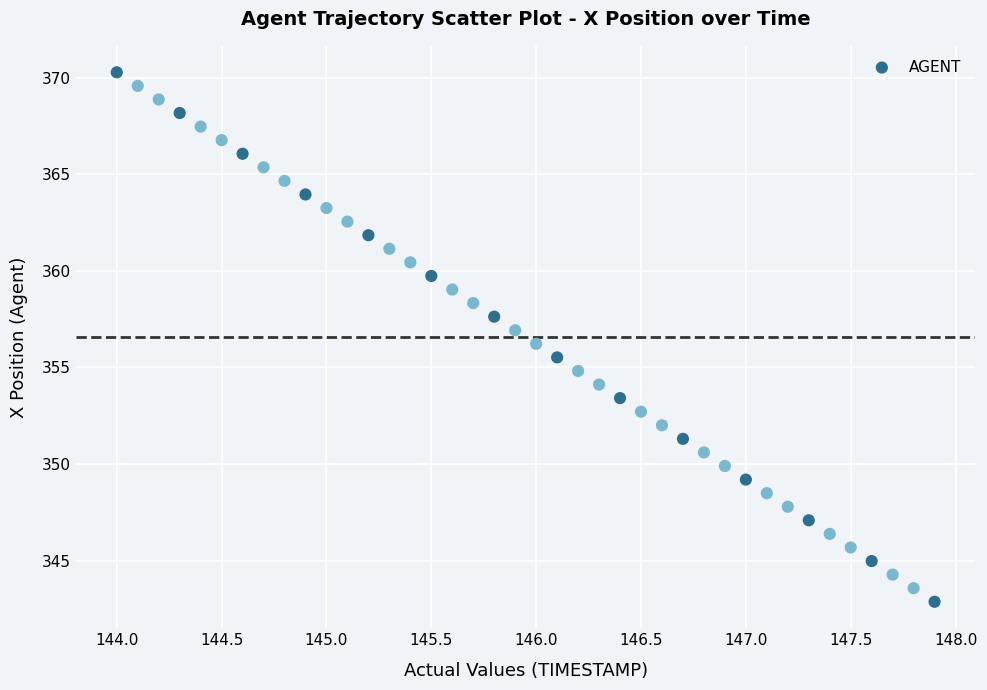

What is the range of X values (max minus min)?

3.9